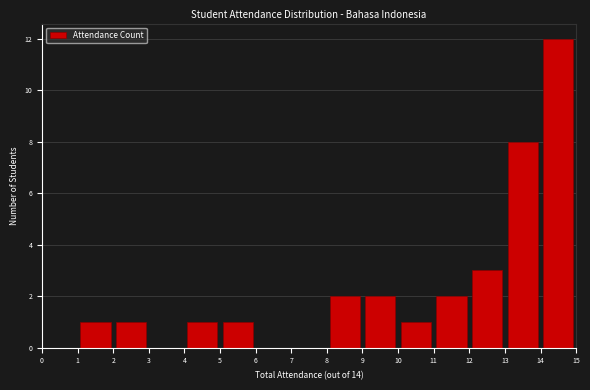

Over which range of the x-axis is the bar tallest?

14 to 15